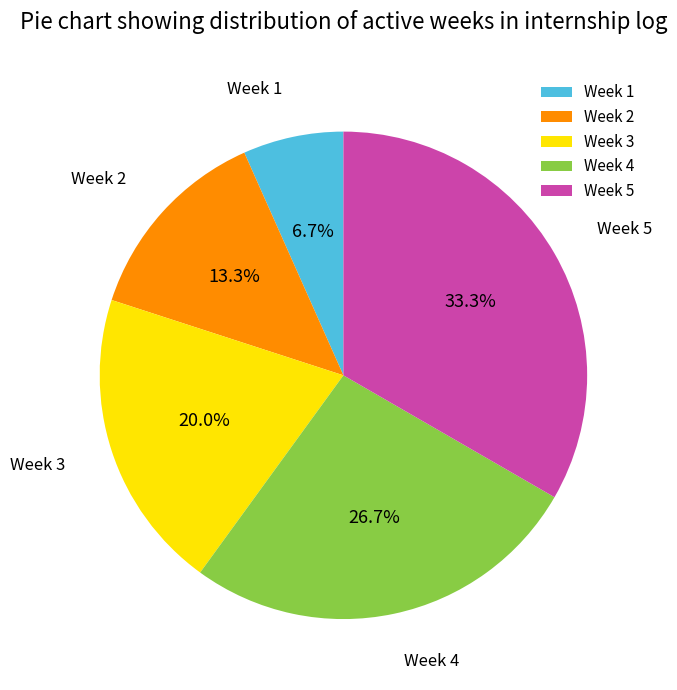

True or false: Week 2 accounts for 13% of the total.

True